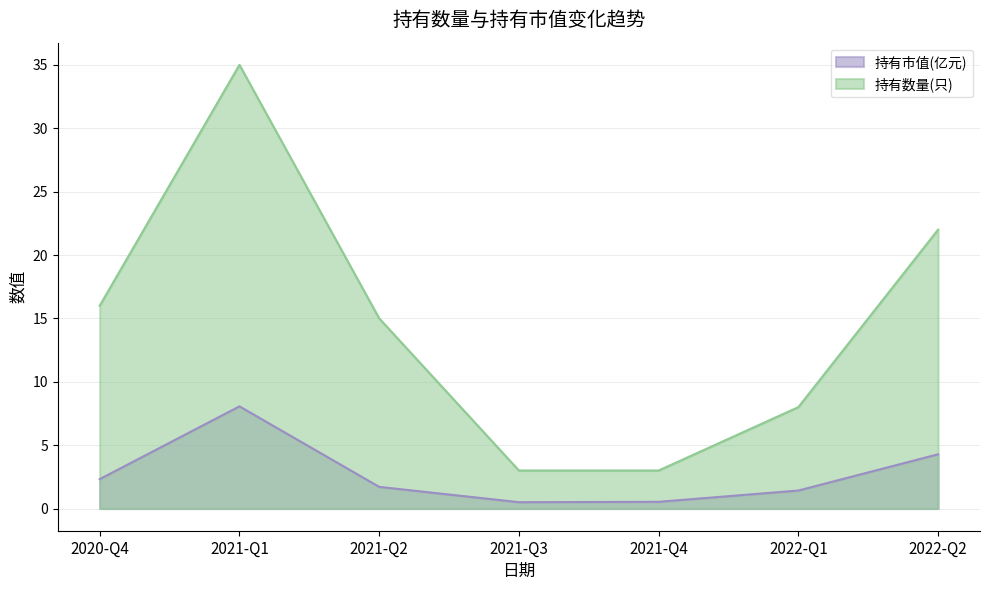

Where does the 持有市值(亿元) series first go above 1?

2020-Q4